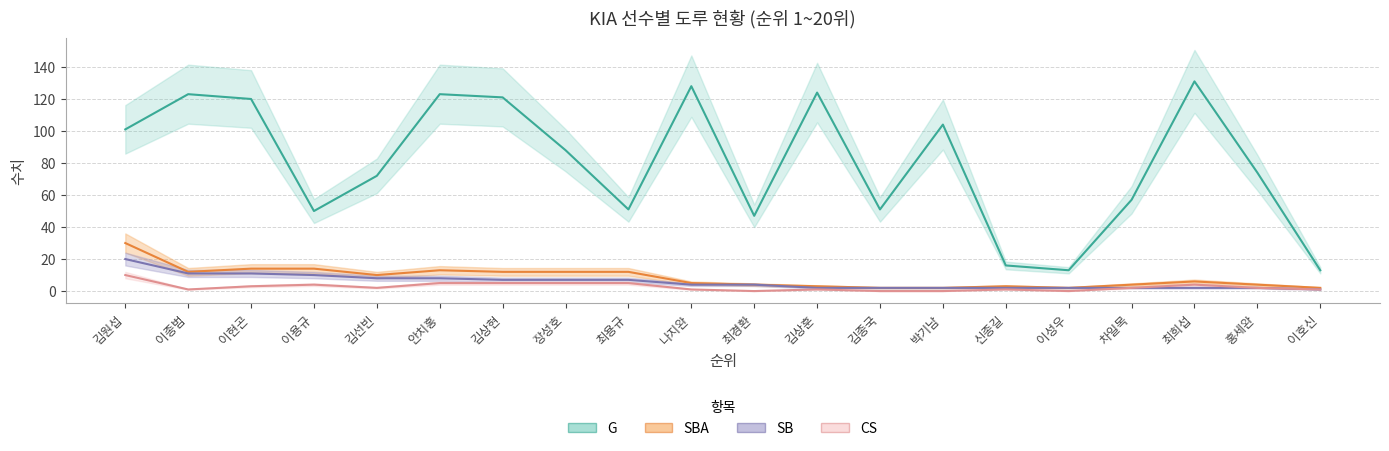

How many distinct data groups are displayed?

4